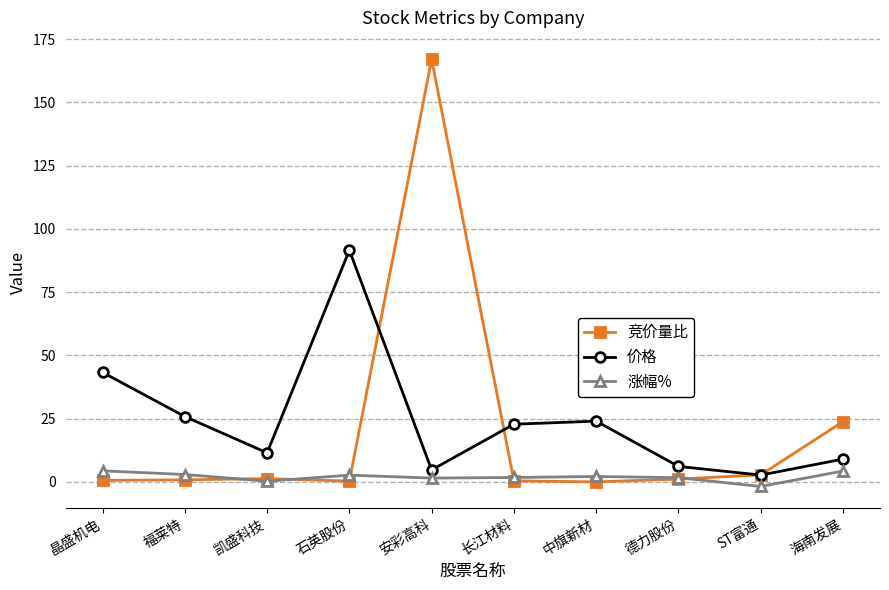

What is the label of the 4th point from the right?

中旗新材